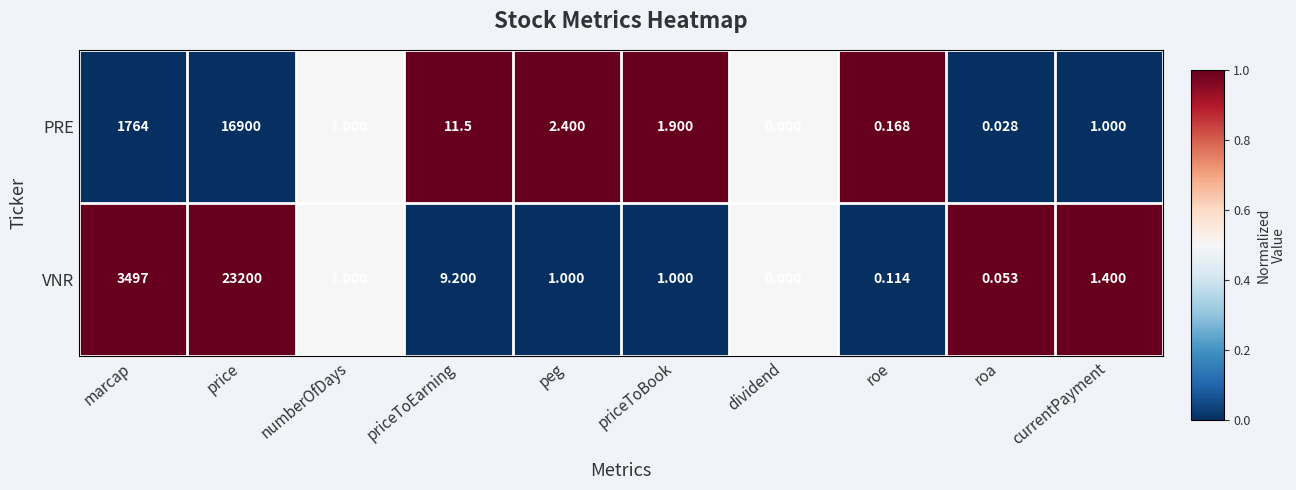

At which label does PRE reach its peak?

price